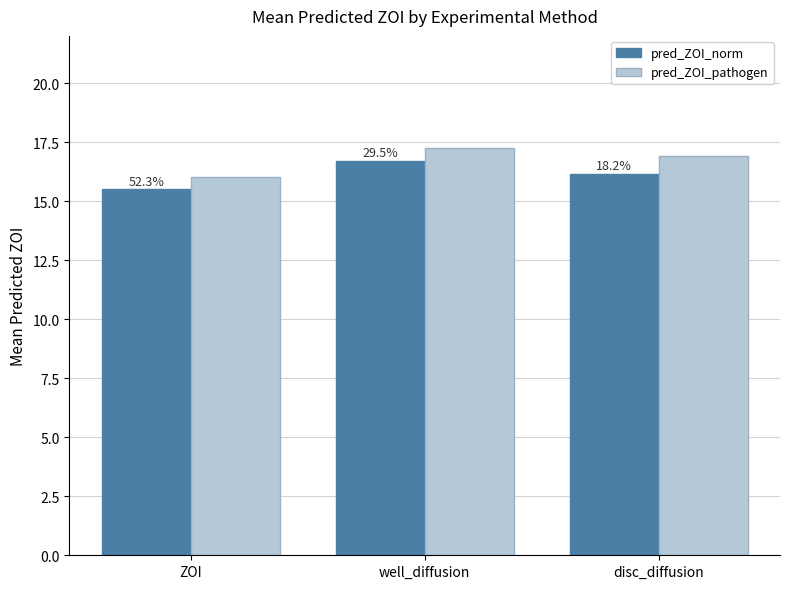

What position from the right is disc_diffusion?

1